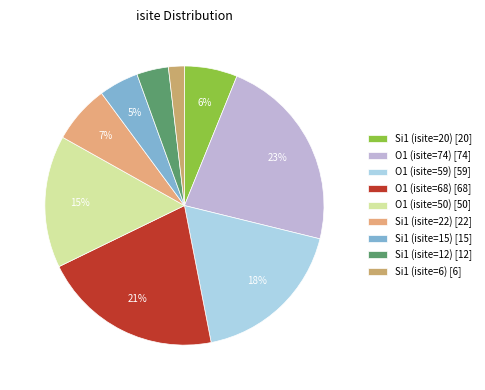

Is it true that O1 (isite=59) is 18% of the pie?

True